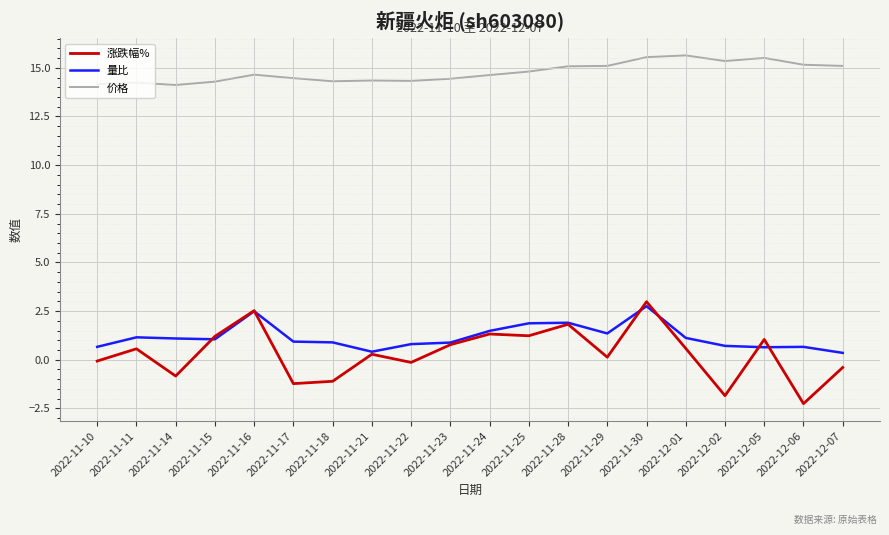

At 2022-11-29, list the series in order from smallest to largest.

涨跌幅%, 量比, 价格